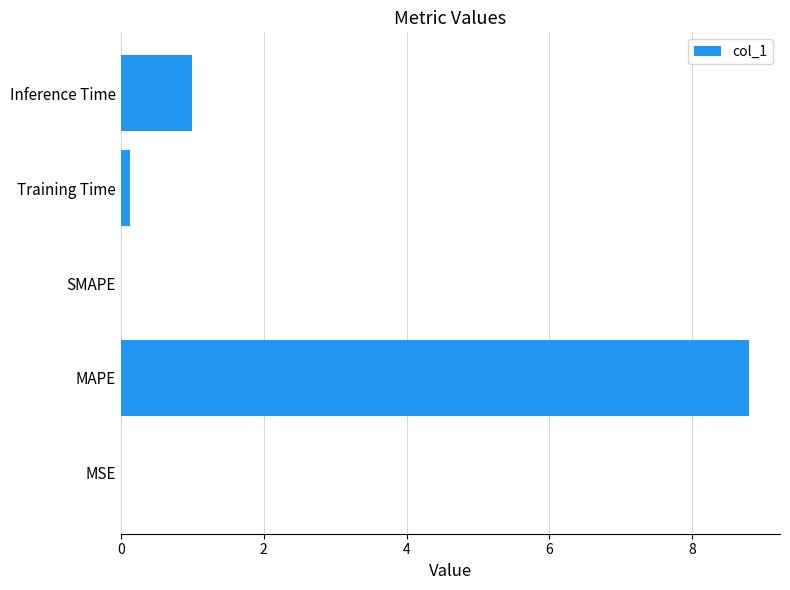

At which label is the value closest to 4?

Inference Time